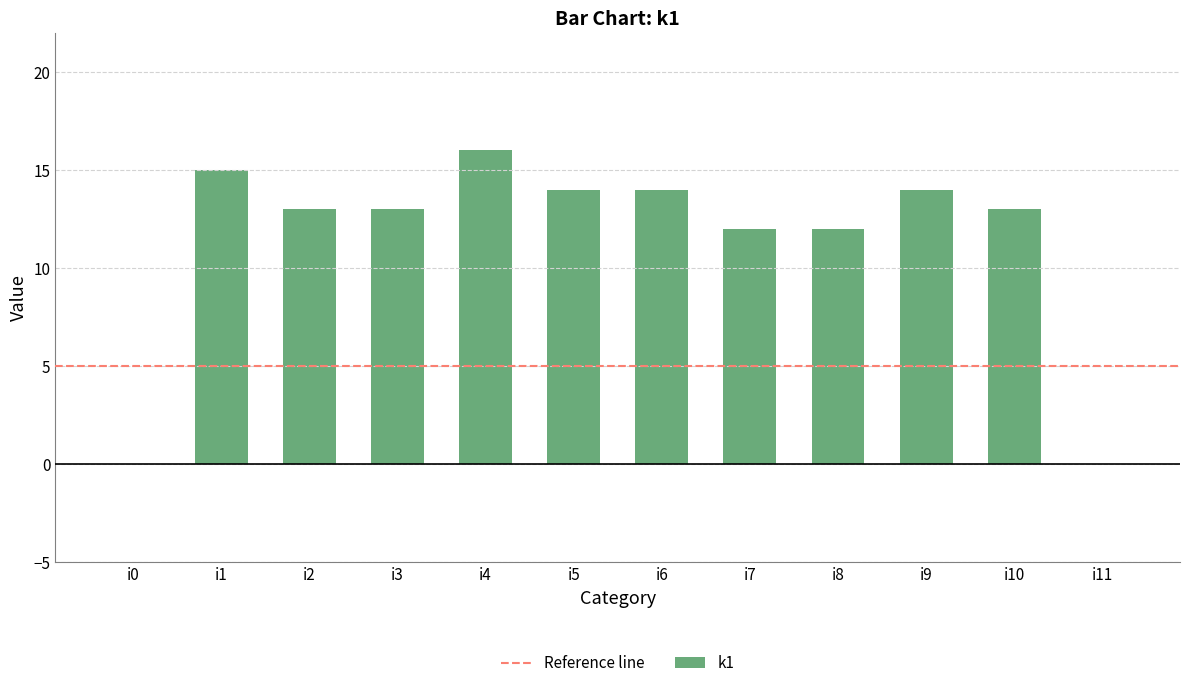

Which category has the highest value across all series?

i4